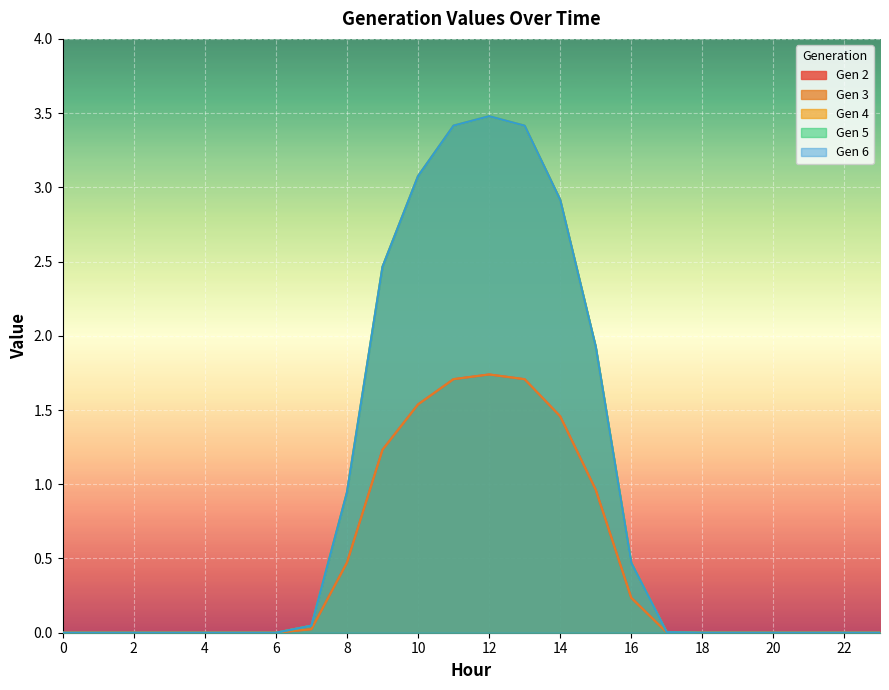

Which series has the widest spread of values?

Gen 4